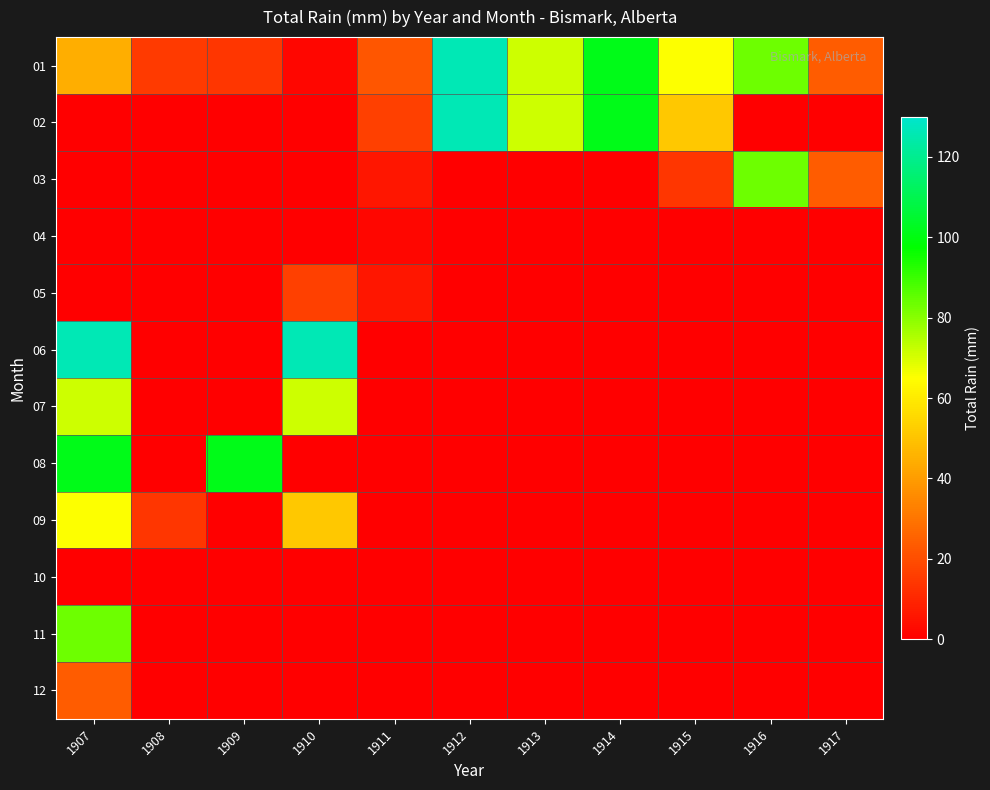

Reading left to right, what are all the values shown in this chart?

01: 1907=44.5	1908=15.2	1909=14.0	1910=2.0	1911=22.1	1912=126.2	1913=71.1	1914=101.3	1915=65.0	1916=83.3	1917=23.4
02: 1907=0.0	1908=0.0	1909=0.0	1910=0.0	1911=16.3	1912=126.2	1913=71.1	1914=101.3	1915=51.1	1916=0.0	1917=0.0
03: 1907=0.0	1908=0.0	1909=0.0	1910=0.0	1911=5.8	1912=0.0	1913=0.0	1914=0.0	1915=14.0	1916=83.3	1917=23.4
04: 1907=0.0	1908=0.0	1909=0.0	1910=0.0	1911=2.0	1912=0.0	1913=0.0	1914=0.0	1915=0.0	1916=0.0	1917=0.0
05: 1907=0.0	1908=0.0	1909=0.0	1910=16.3	1911=5.8	1912=0.0	1913=0.0	1914=0.0	1915=0.0	1916=0.0	1917=0.0
06: 1907=126.2	1908=0.0	1909=0.0	1910=126.2	1911=0.0	1912=0.0	1913=0.0	1914=0.0	1915=0.0	1916=0.0	1917=0.0
07: 1907=71.1	1908=0.0	1909=0.0	1910=71.1	1911=0.0	1912=0.0	1913=0.0	1914=0.0	1915=0.0	1916=0.0	1917=0.0
08: 1907=101.3	1908=0.0	1909=101.3	1910=0.0	1911=0.0	1912=0.0	1913=0.0	1914=0.0	1915=0.0	1916=0.0	1917=0.0
09: 1907=65.0	1908=14.0	1909=0.0	1910=51.1	1911=0.0	1912=0.0	1913=0.0	1914=0.0	1915=0.0	1916=0.0	1917=0.0
10: 1907=0.0	1908=0.0	1909=0.0	1910=0.0	1911=0.0	1912=0.0	1913=0.0	1914=0.0	1915=0.0	1916=0.0	1917=0.0
11: 1907=83.3	1908=0.0	1909=0.0	1910=0.0	1911=0.0	1912=0.0	1913=0.0	1914=0.0	1915=0.0	1916=0.0	1917=0.0
12: 1907=23.4	1908=0.0	1909=0.0	1910=0.0	1911=0.0	1912=0.0	1913=0.0	1914=0.0	1915=0.0	1916=0.0	1917=0.0